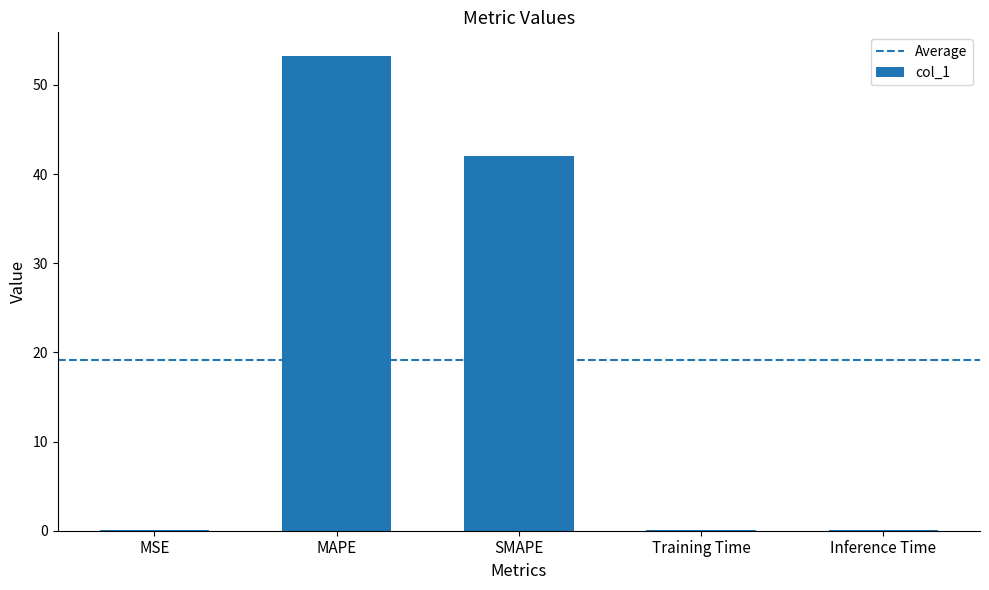

Are the bars horizontal?

No